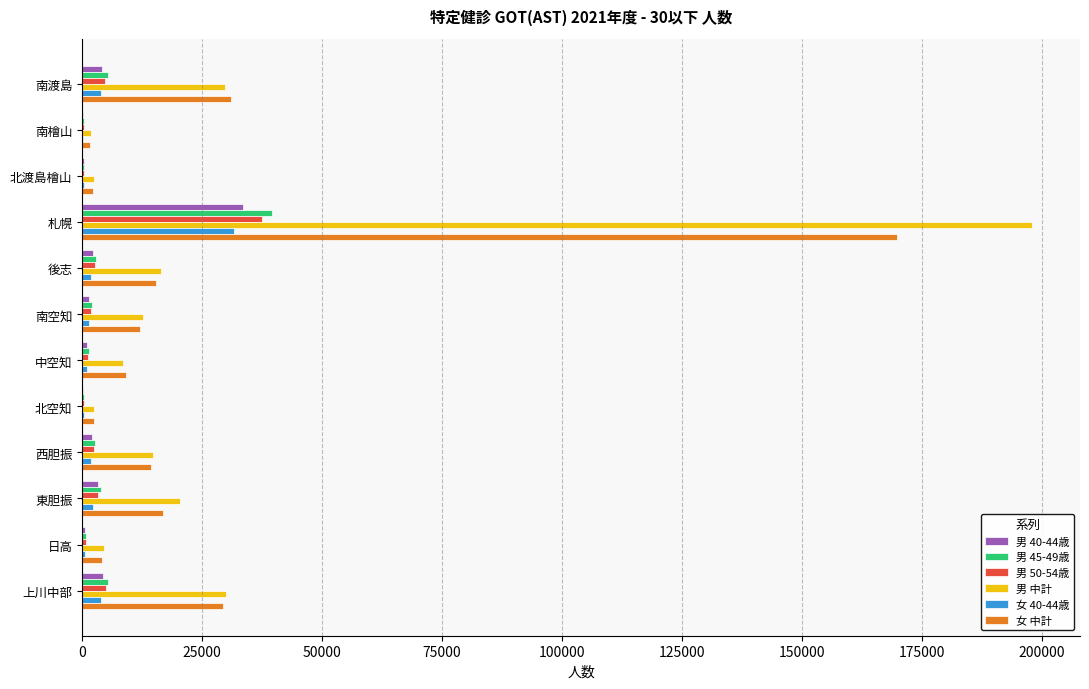

How many data points does each series have?

12